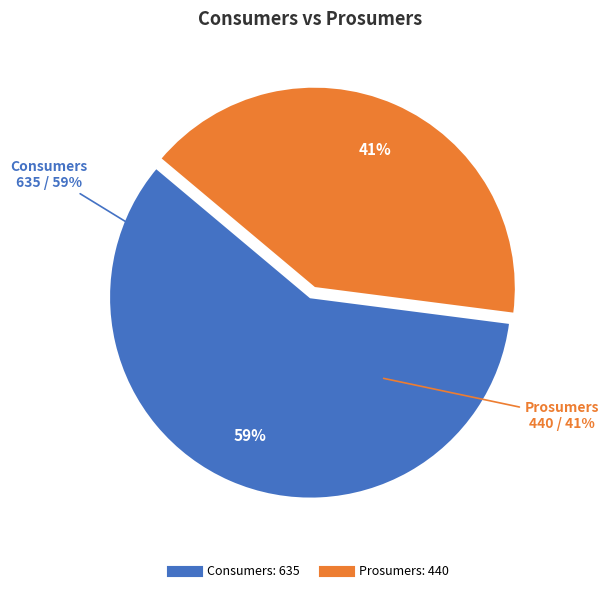

Is it true that Prosumers is 33% of the pie?

False